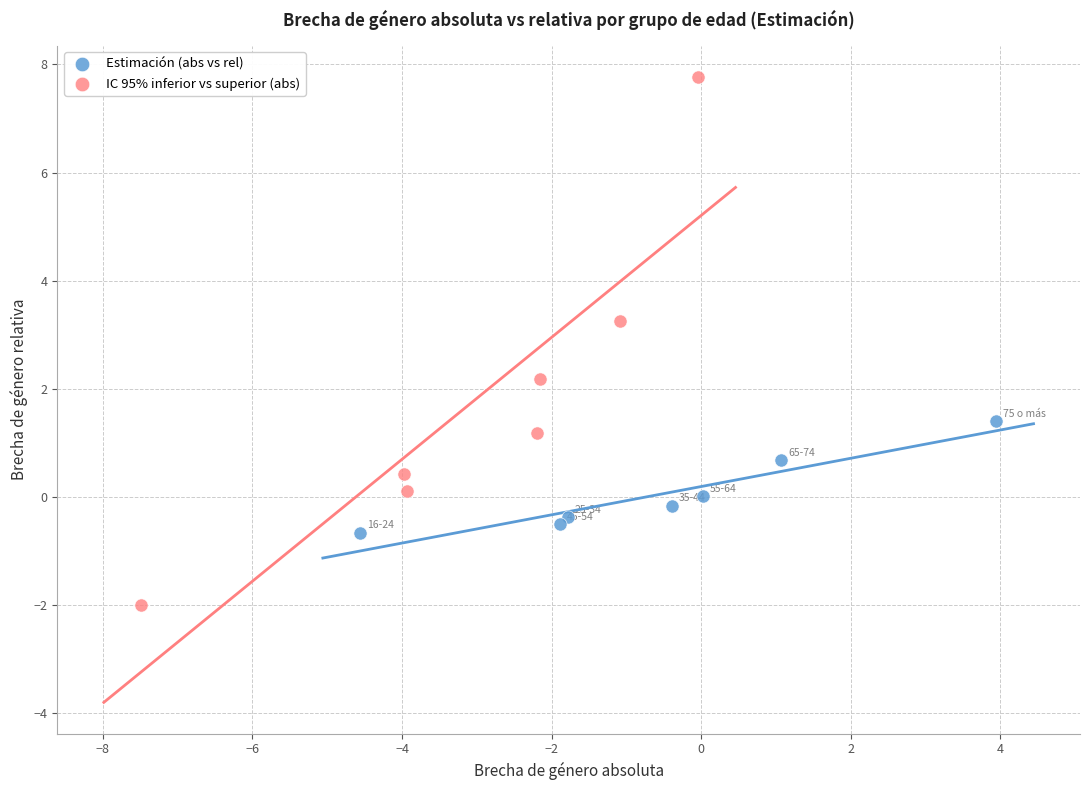

Which series contains the highest Y value?

IC 95% inferior vs superior (abs)